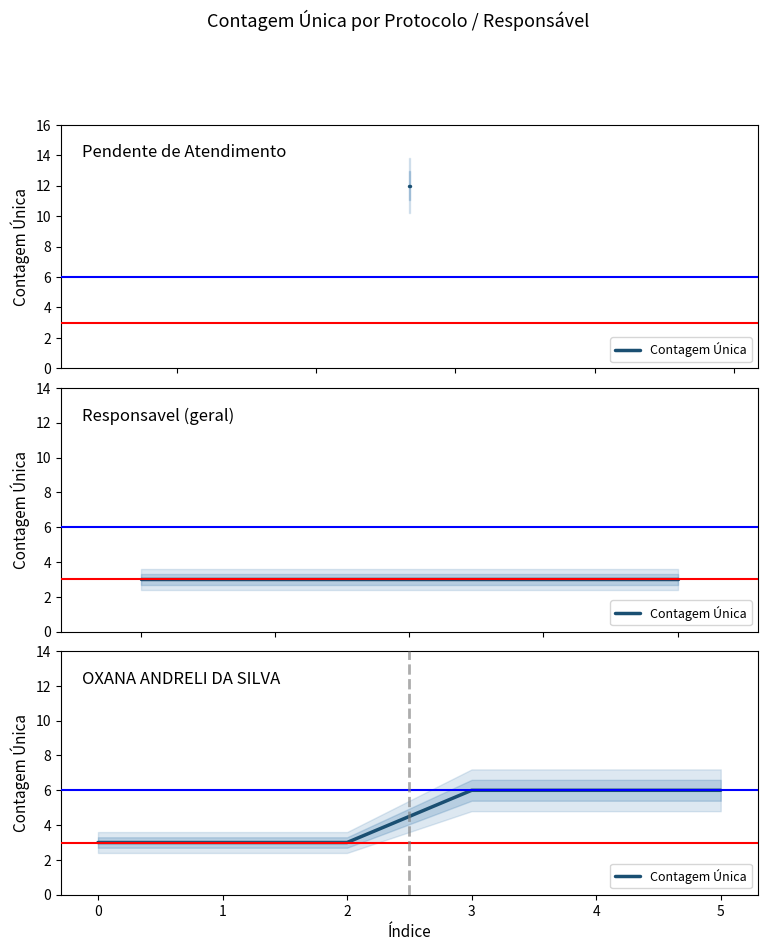

What is the sum of all values?

27